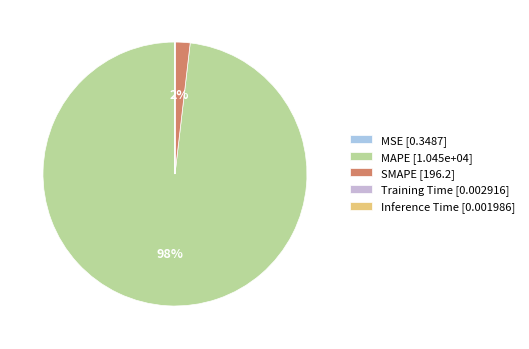

How many segments does this pie chart have?

5